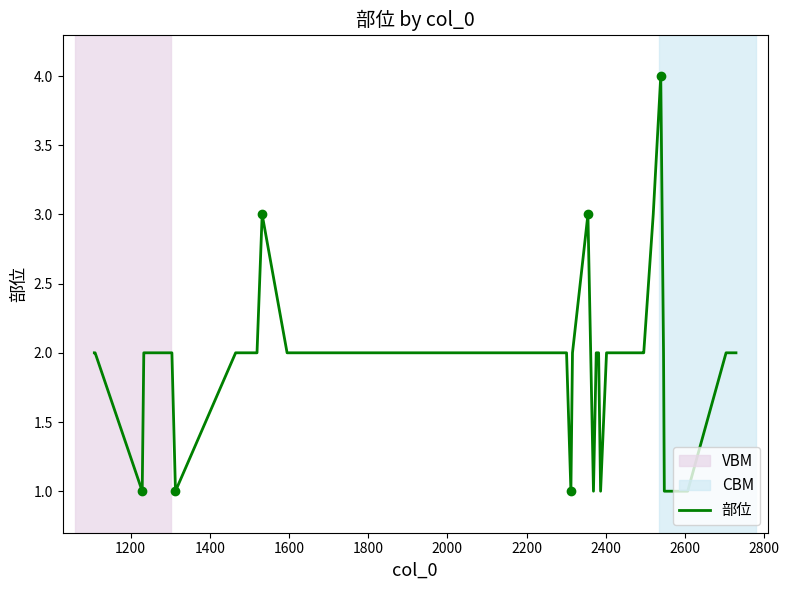

What is the maximum value shown in the chart?

4